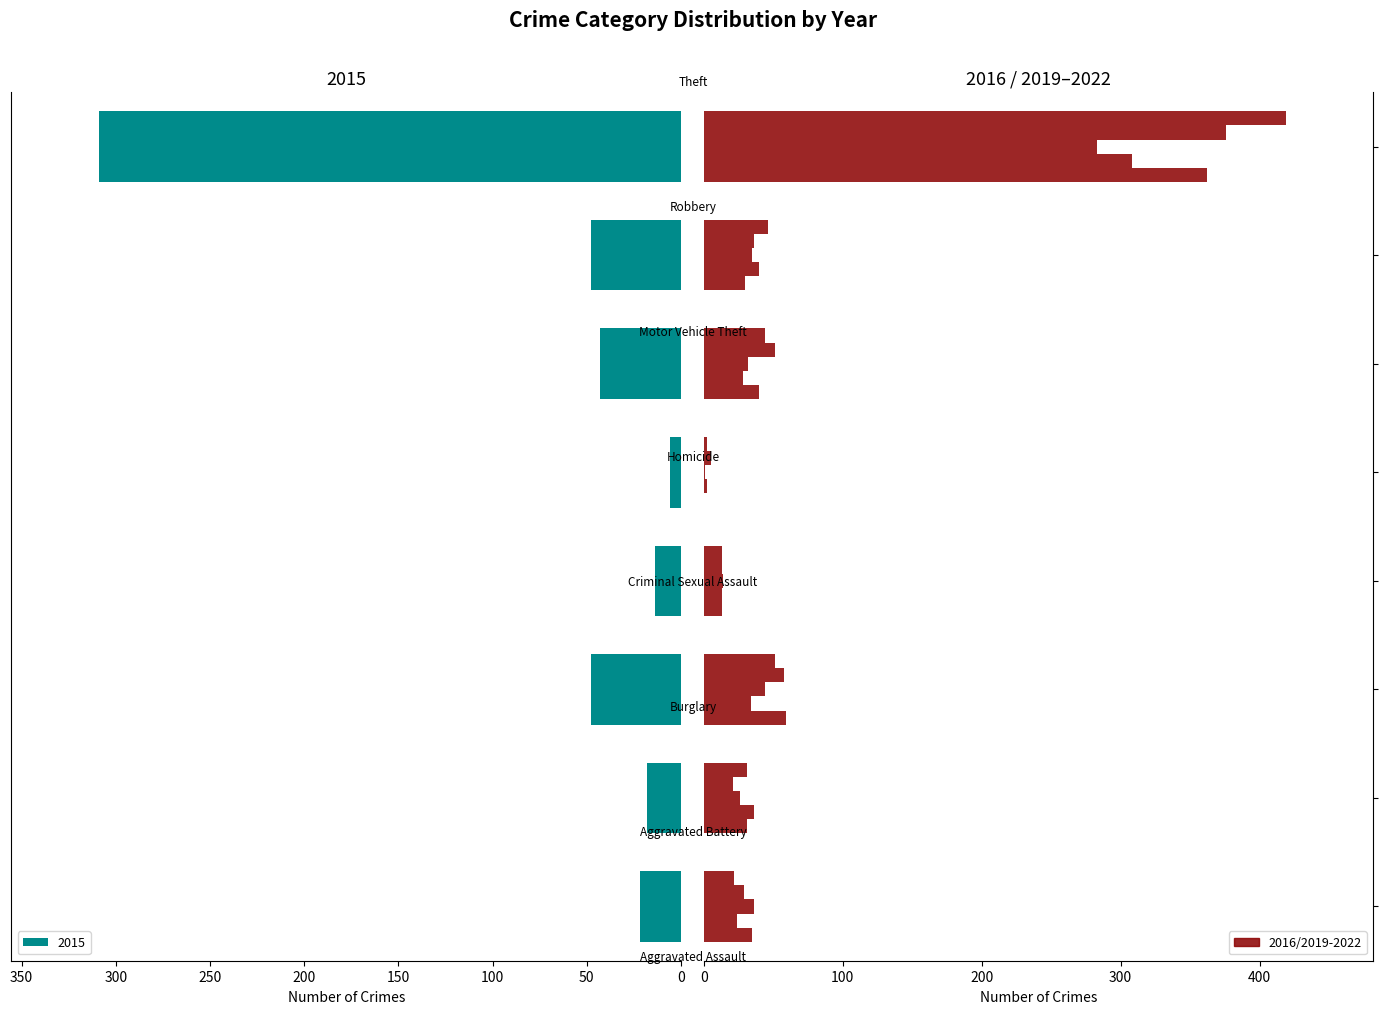

List the labels in order of 2020 value, largest first.

Theft, Robbery, Aggravated Battery, Burglary, Motor Vehicle Theft, Aggravated Assault, Criminal Sexual Assault, Homicide